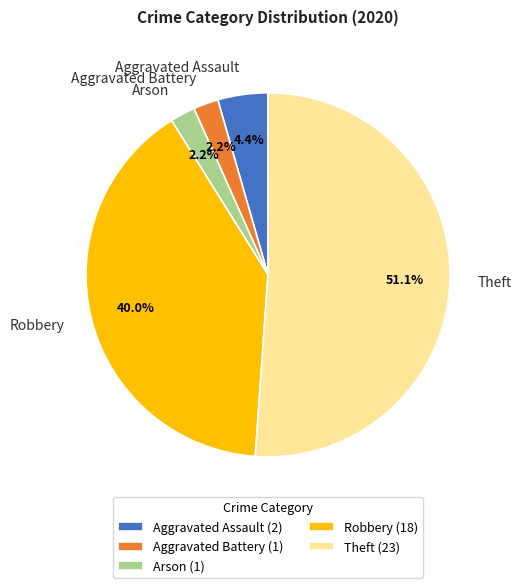

True or false: Arson accounts for 13% of the total.

False